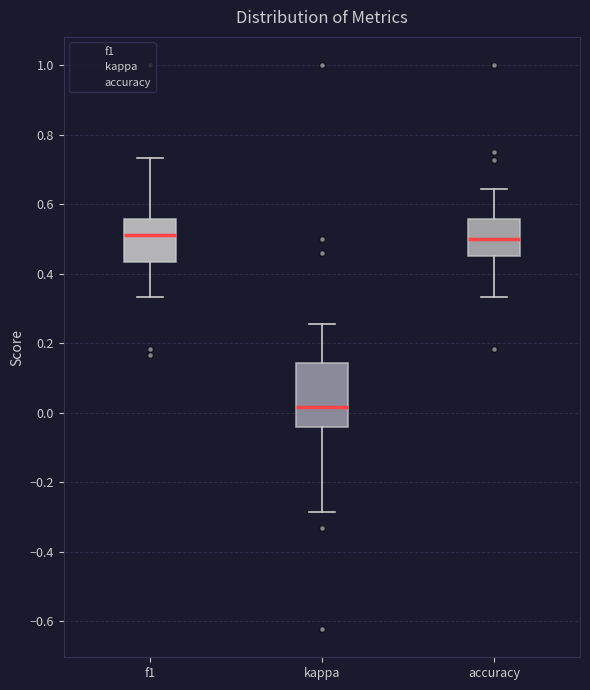

Which box has the lowest median line?

kappa